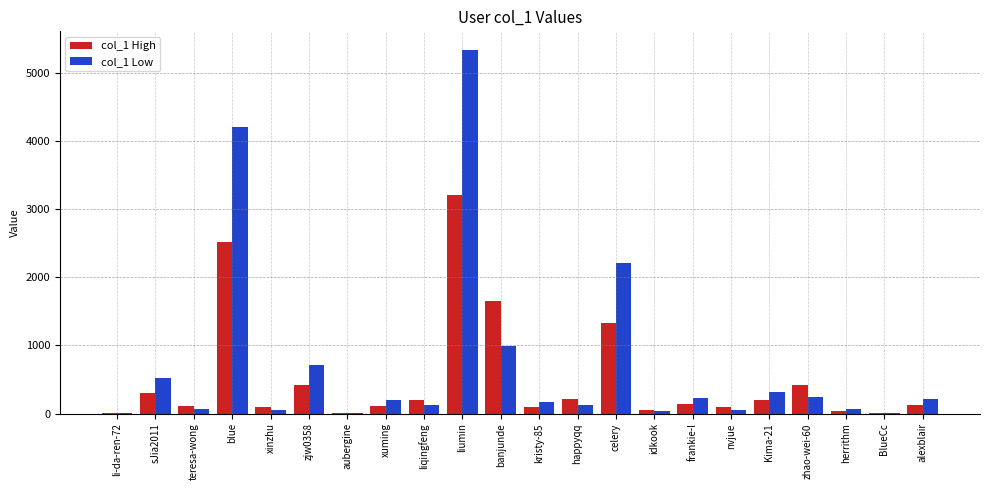

What is the sum of all col_1 High values?

11338.2